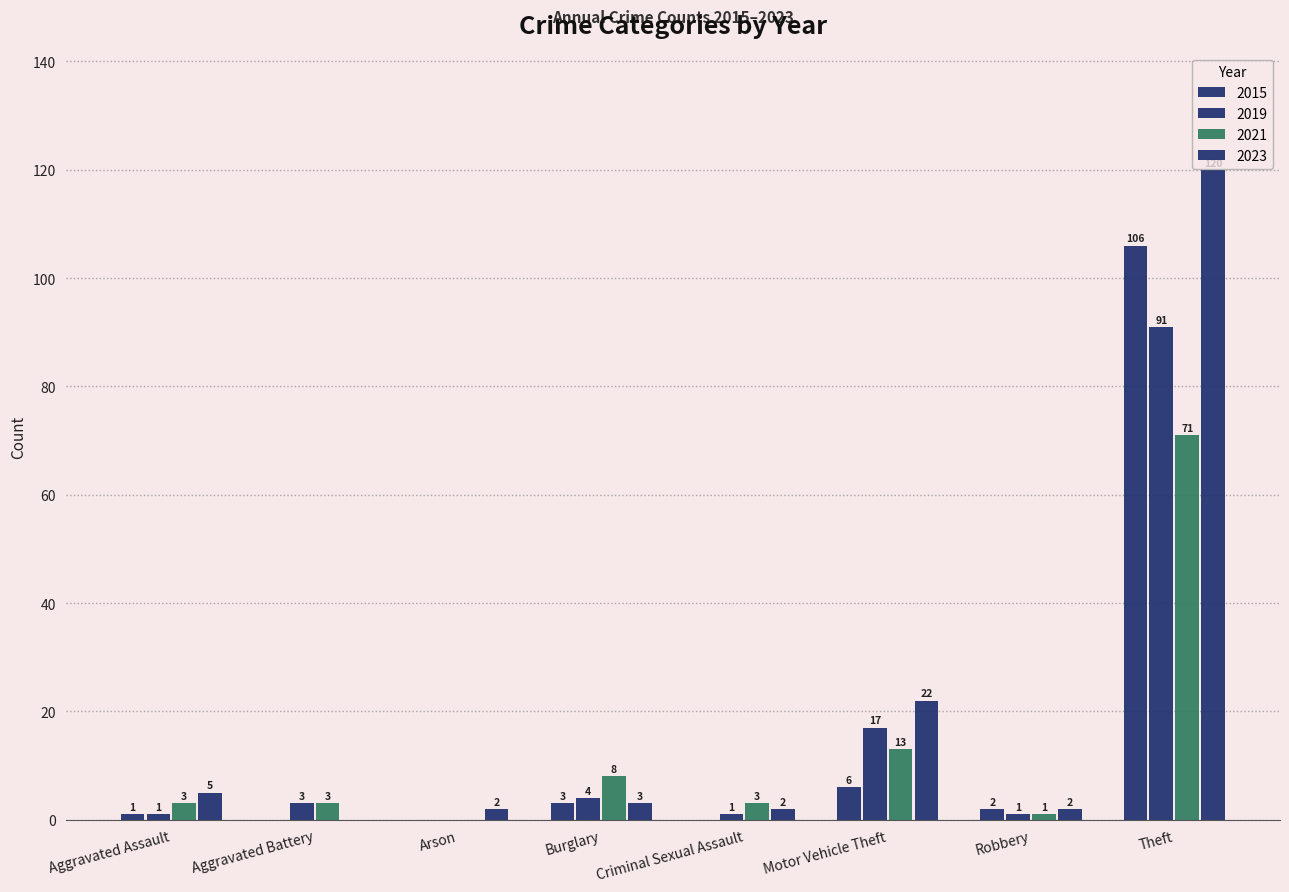

How many groups of bars are there?

8